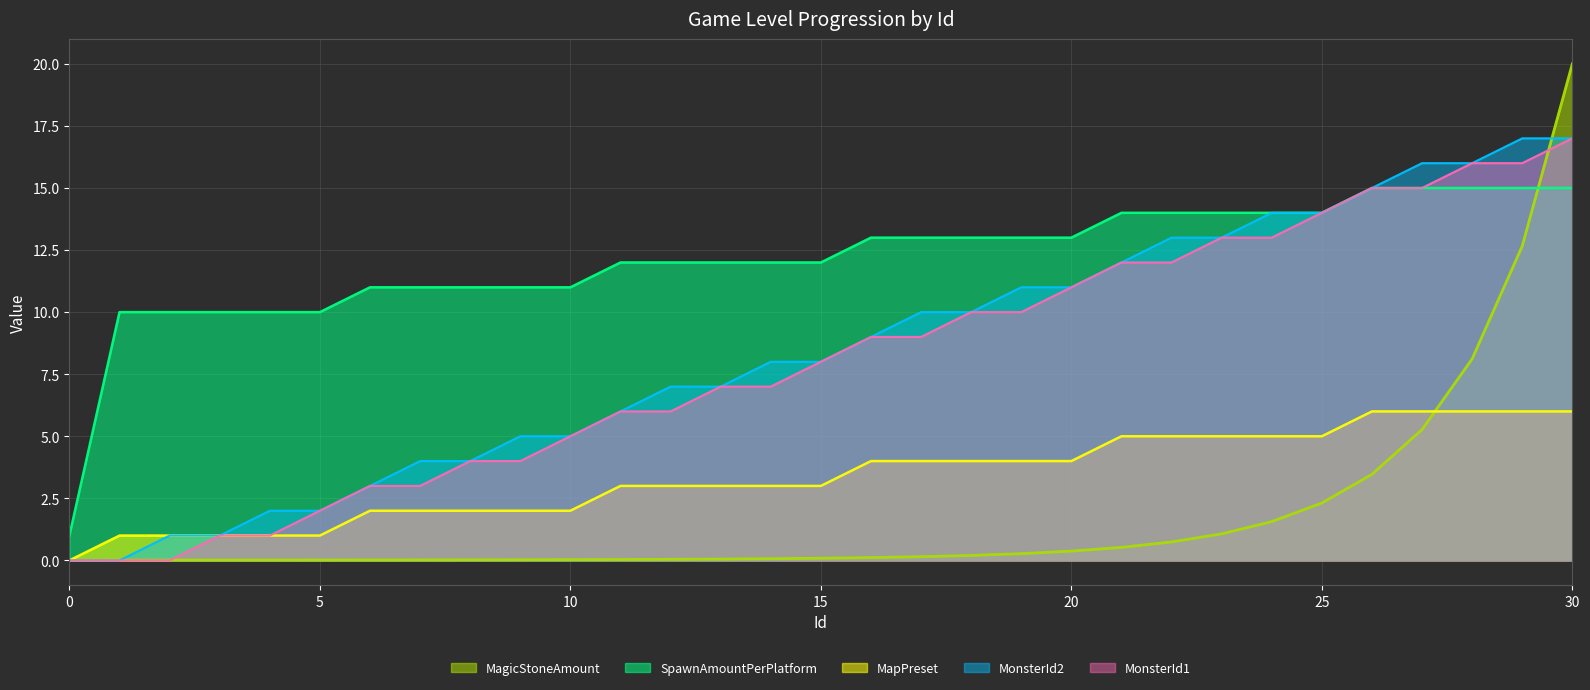

How many lines are shown in the chart?

5